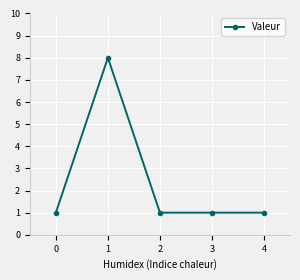

What is the value of the 1st point from the left?

1